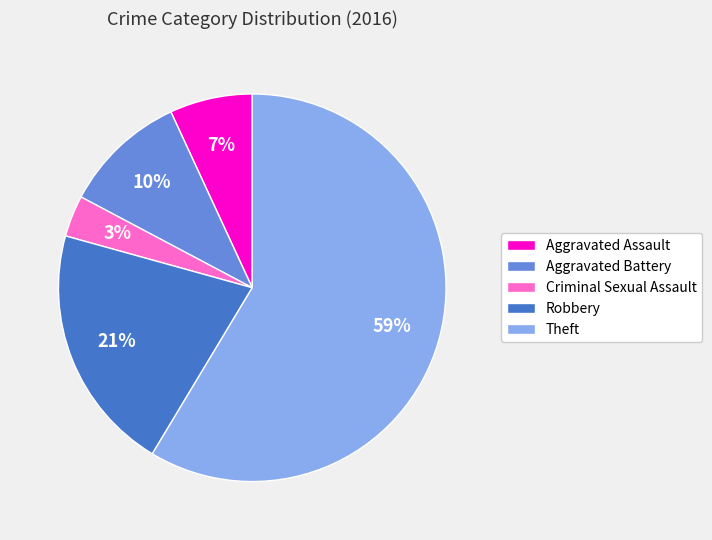

Rank the categories by value from highest to lowest.

Theft, Robbery, Aggravated Battery, Aggravated Assault, Criminal Sexual Assault